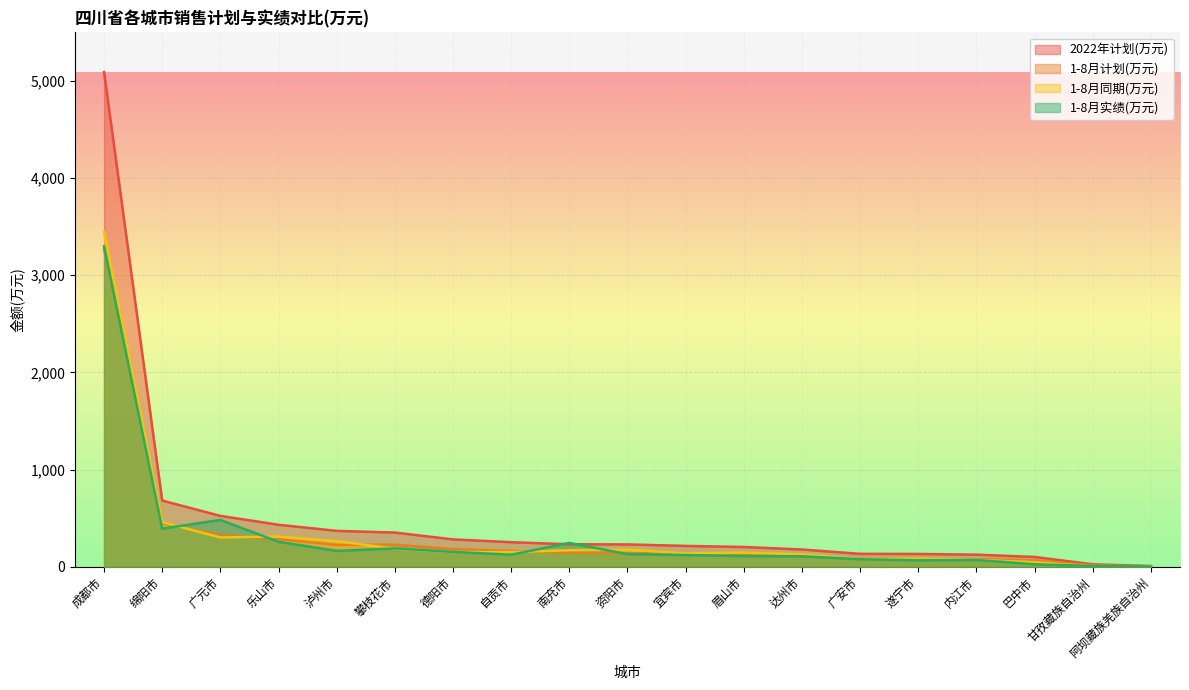

Where do 1-8月实绩(万元) and 2022年计划(万元) first cross each other?

自贡市 and 南充市